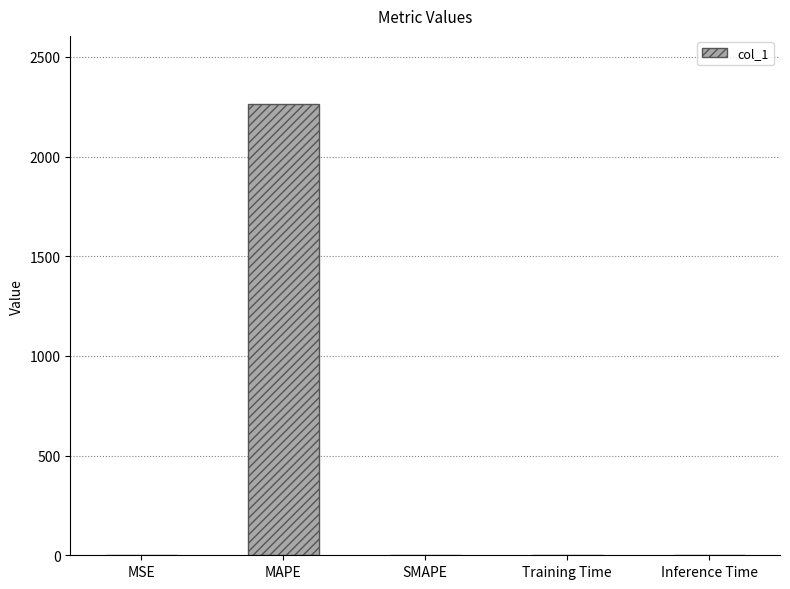

At which category does the chart reach its peak across all series?

MAPE